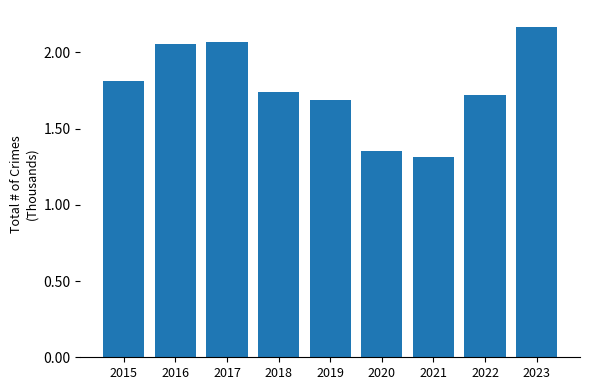

Which label corresponds to the largest value in the chart?

2023